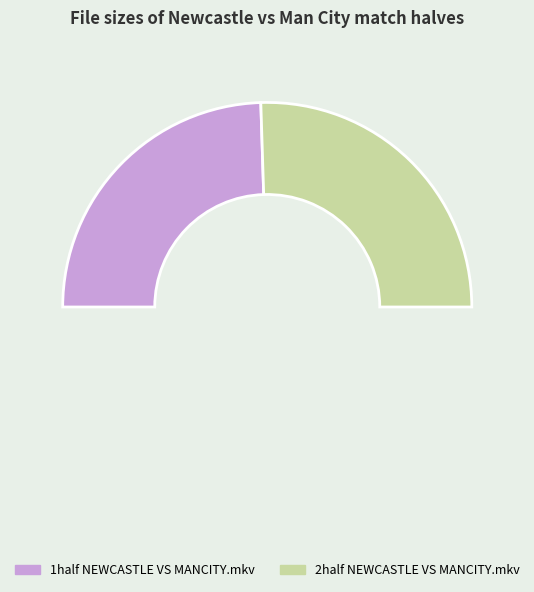

Do 2half NEWCASTLE VS MANCITY.mkv and 1half NEWCASTLE VS MANCITY.mkv together represent more than half of the pie?

Yes